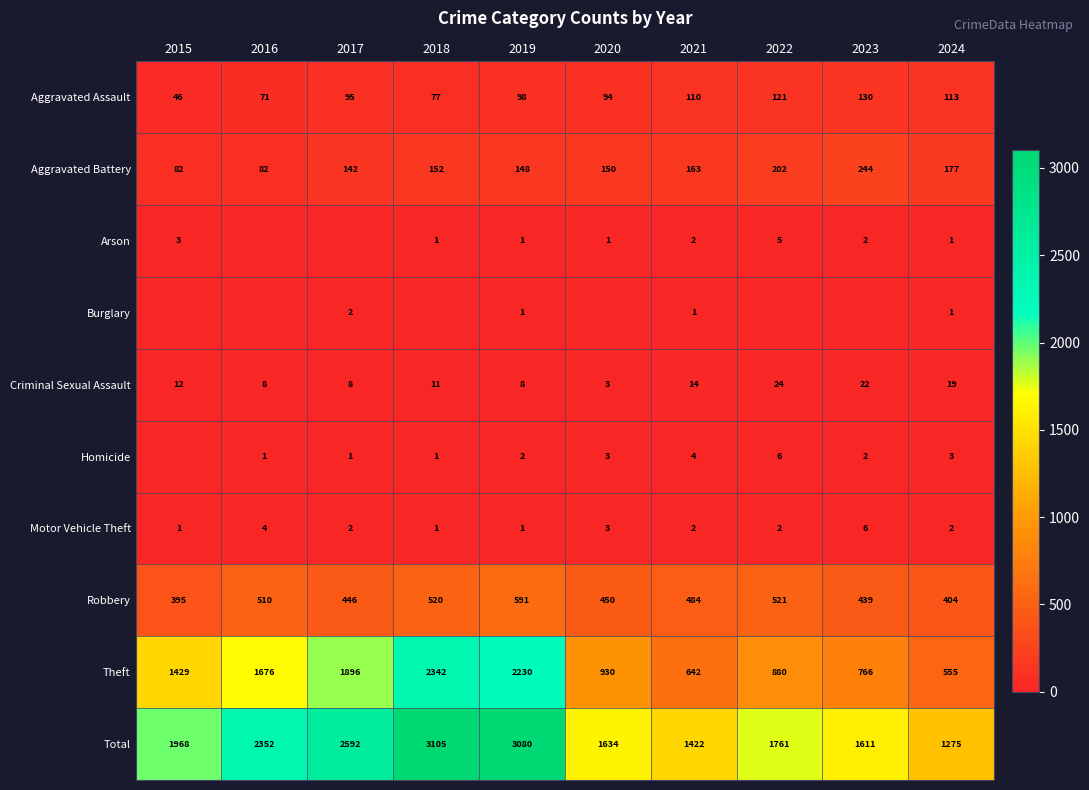

Which has a higher value, 2021 or 2017?

2021